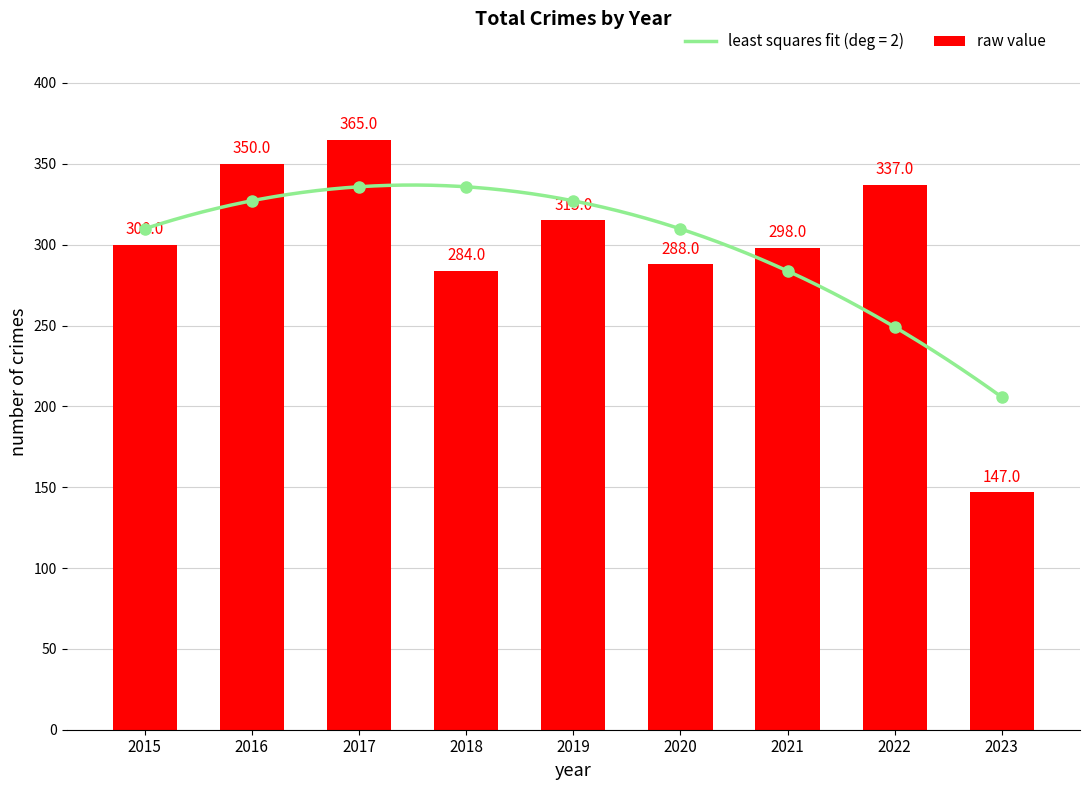

Reading right to left, list all the values displayed in this chart.

147	337	298	288	315	284	365	350	300